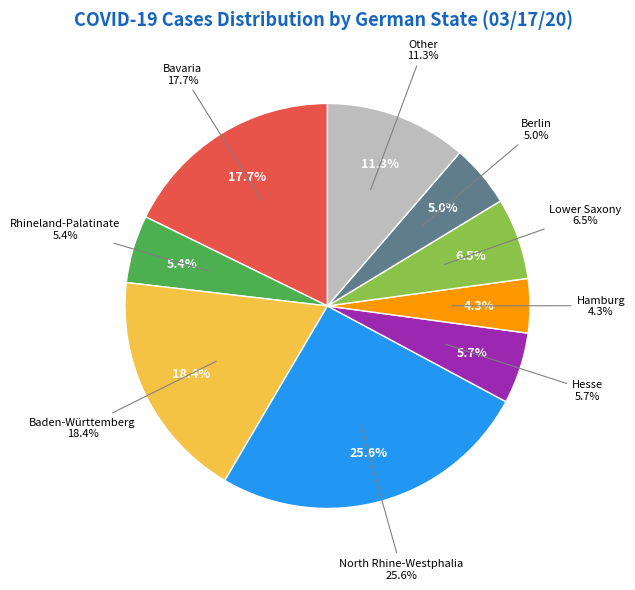

Does Hesse account for over 50% of the chart?

No